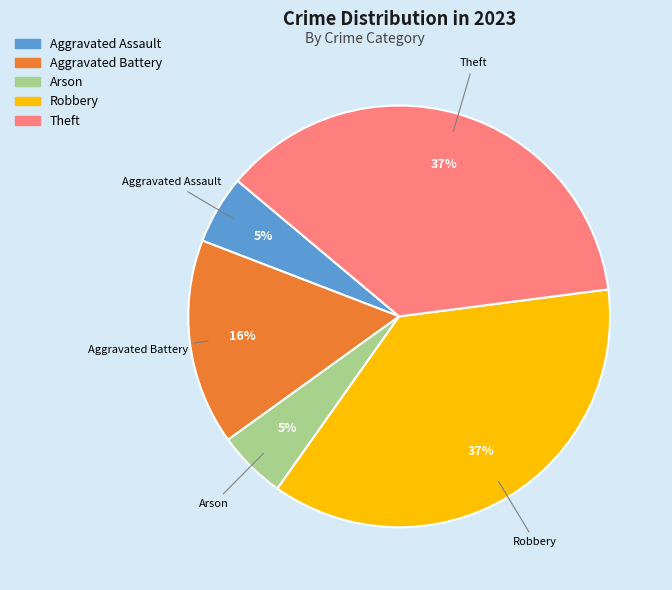

Does Arson represent more than half of the total?

No